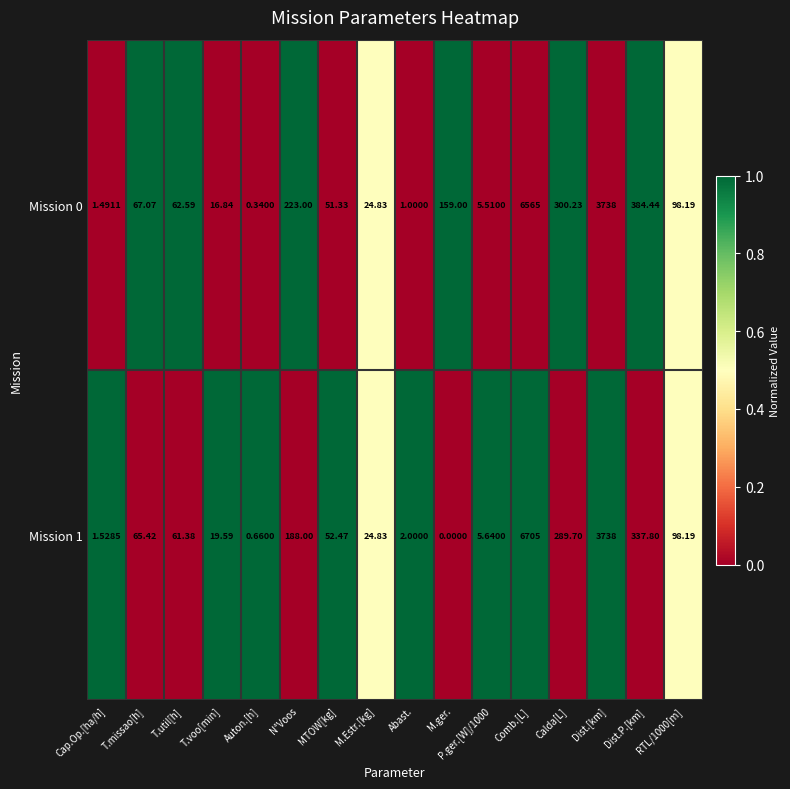

At which category does the chart reach its peak across all series?

Comb.[L]